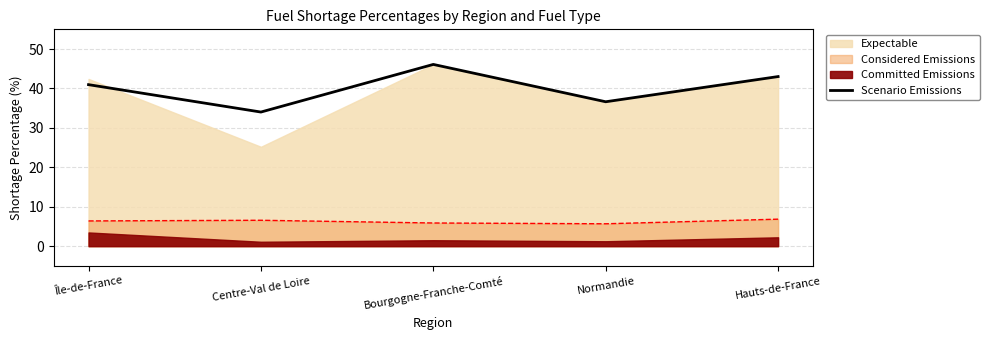

Where is the data nearest to the value 40?

Île-de-France